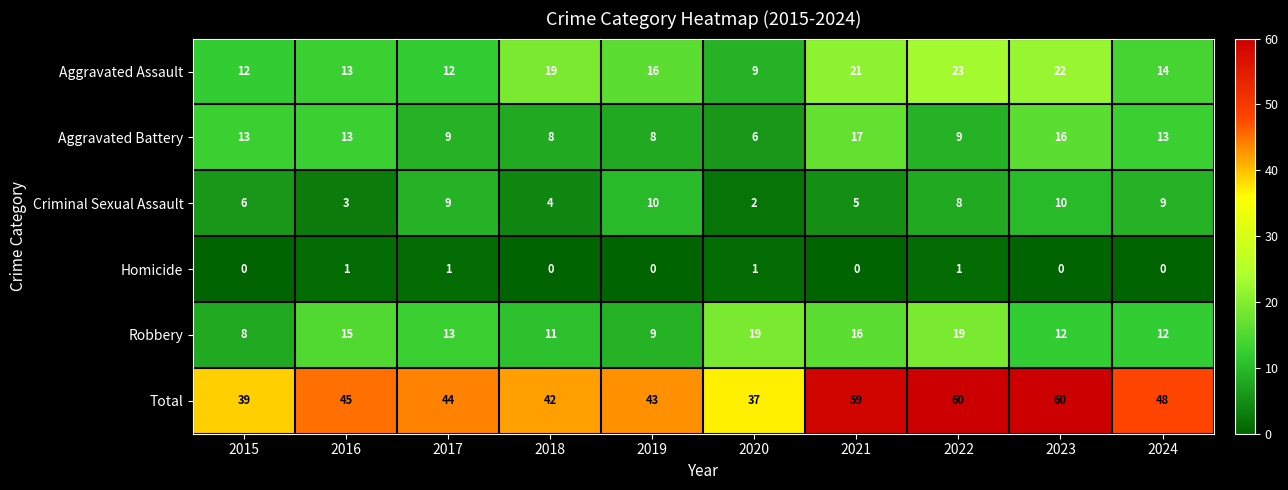

What is the total value across all series at 2016?

90